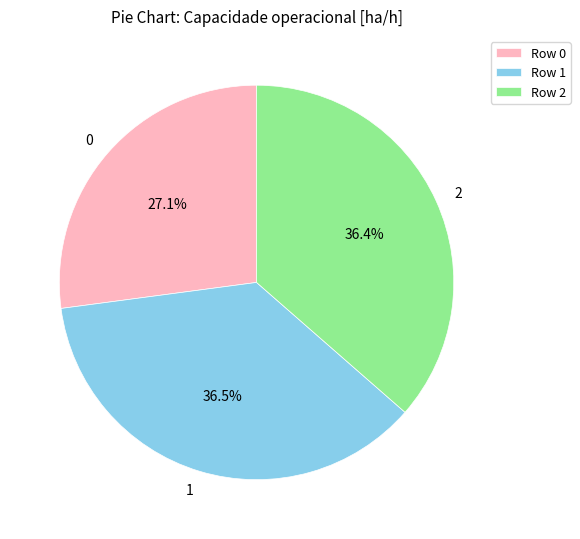

How many slices are in this pie chart?

3